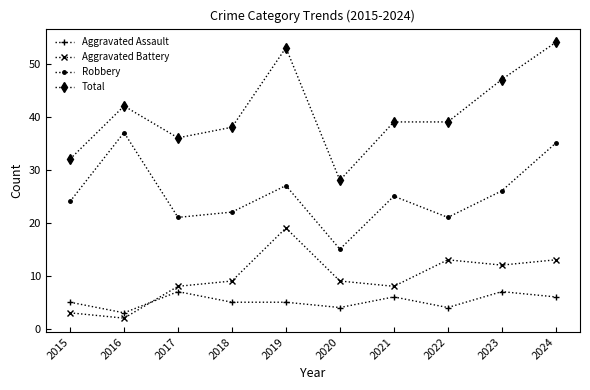

Which series changed the most between 2017 and 2024?

Total